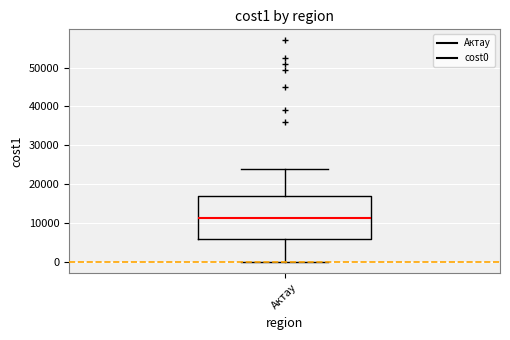

Transcribe this box plot: give where the median line is, the range the box spans, and where the two whiskers end, as read against the y-axis. The values are not printed on the chart, so give them approximately, as read against the axis.

median 11000, box 6000 to 17000, whiskers 0 to 24000